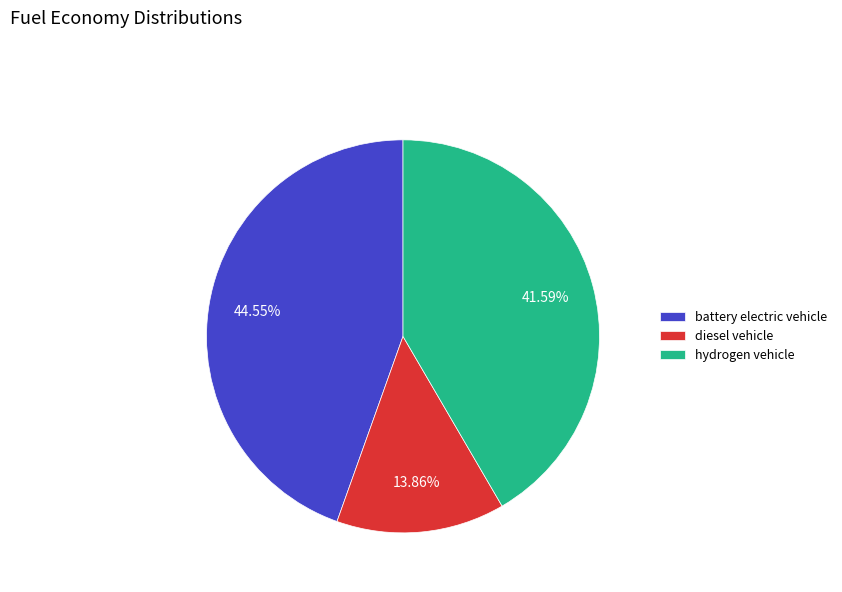

Which slice is the smallest?

diesel vehicle